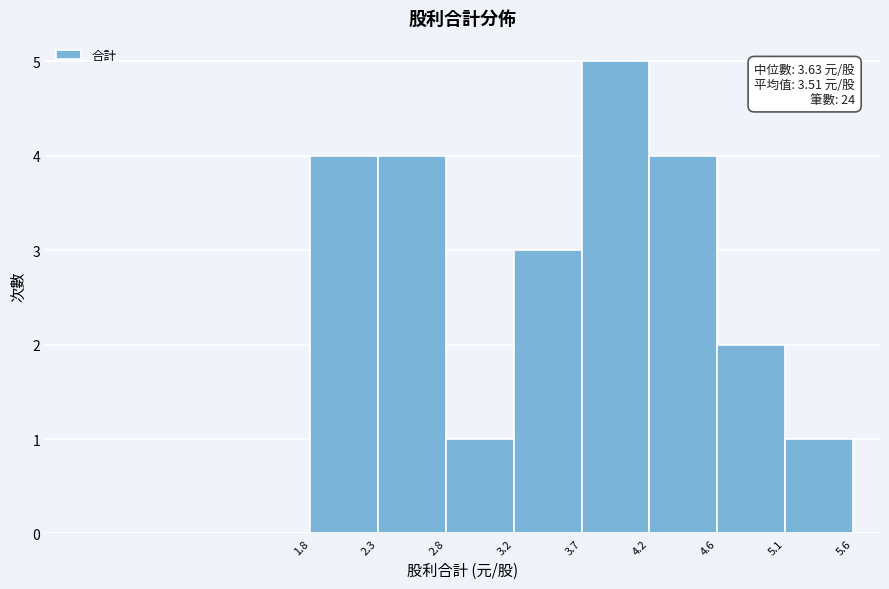

Over which range of the x-axis is the bar tallest?

3.7 to 4.2